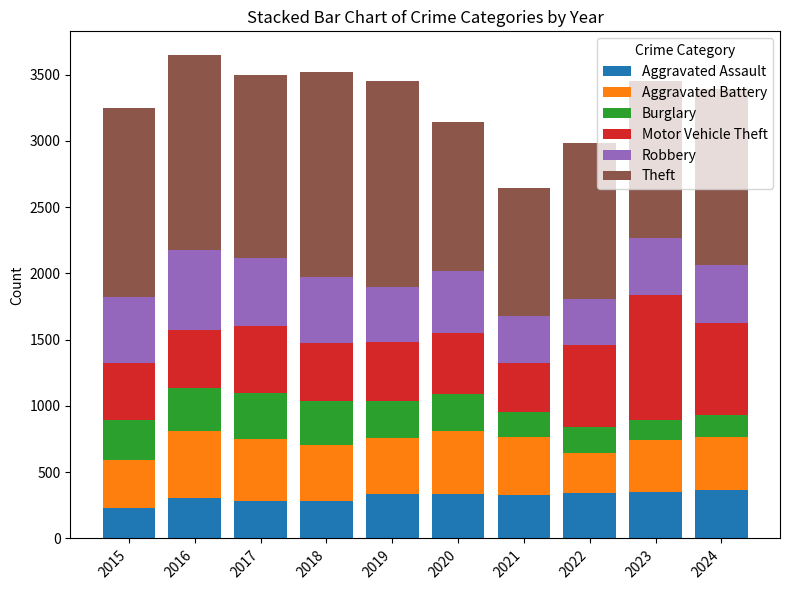

The value of Aggravated Assault at 2019 is 333. True or false?

True